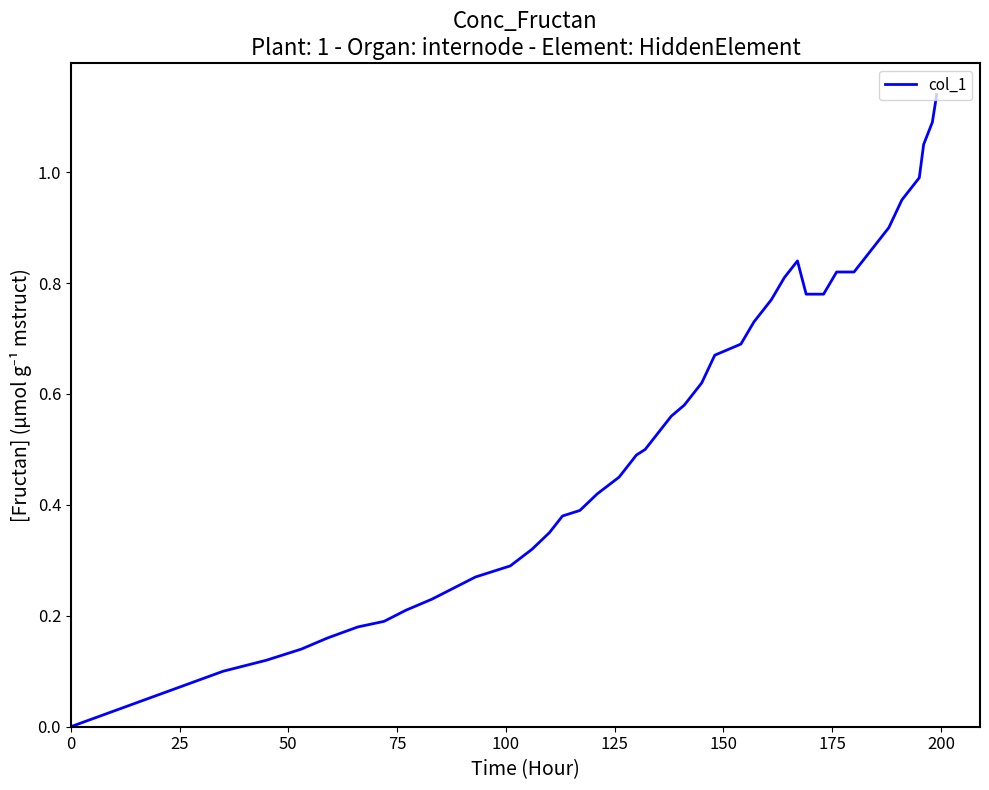

How many lines are shown in the chart?

1